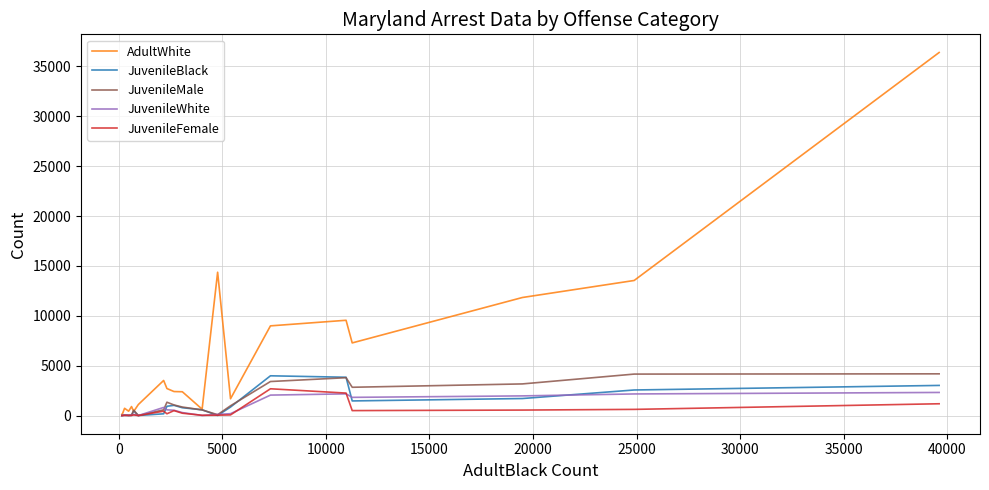

Which series has the widest spread of values?

AdultWhite